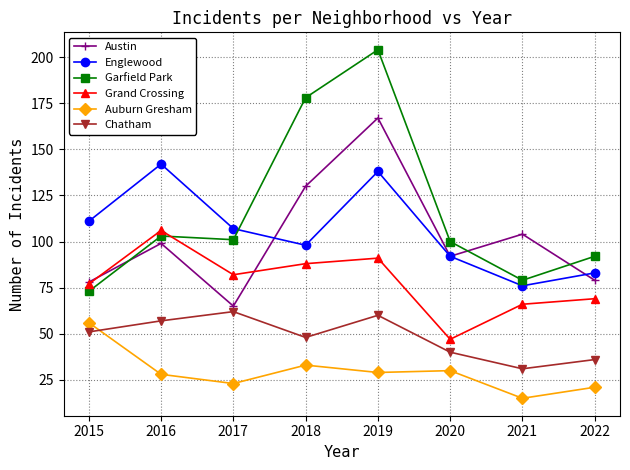

Is it true that Grand Crossing equals 66 at 2021?

True